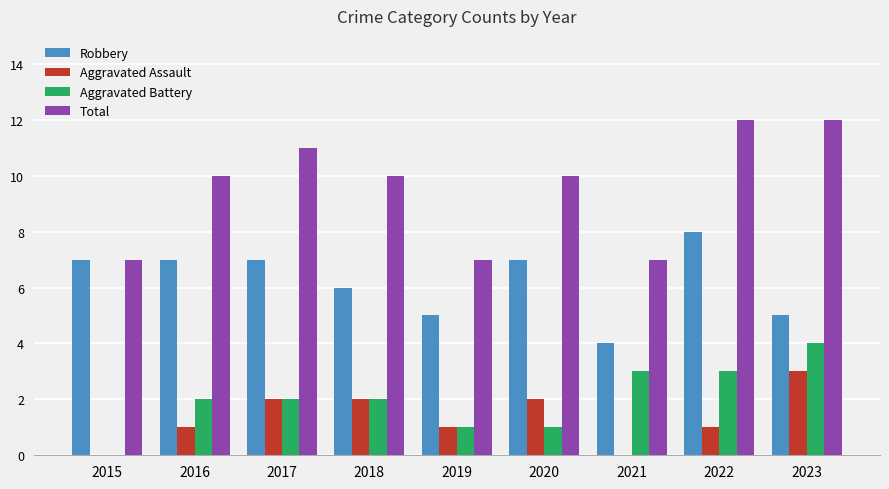

Read the Robbery value at 2021.

4